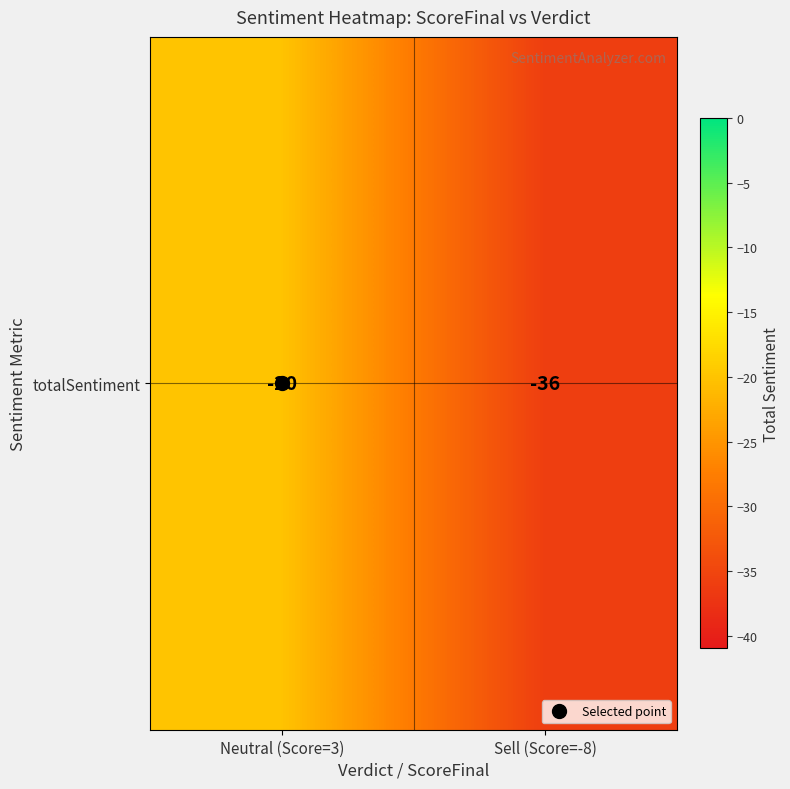

List the labels in order of value, largest first.

Neutral (Score=3), Sell (Score=-8)